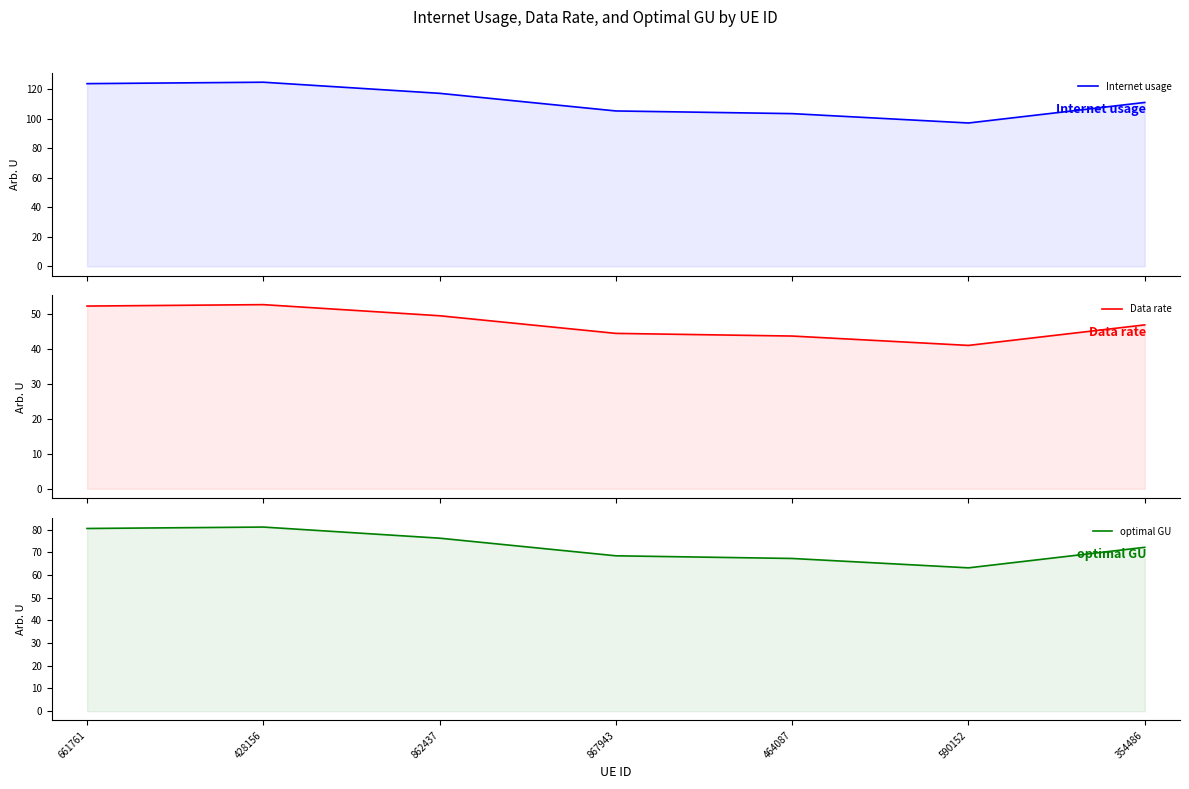

Count the number of categories in the chart.

7